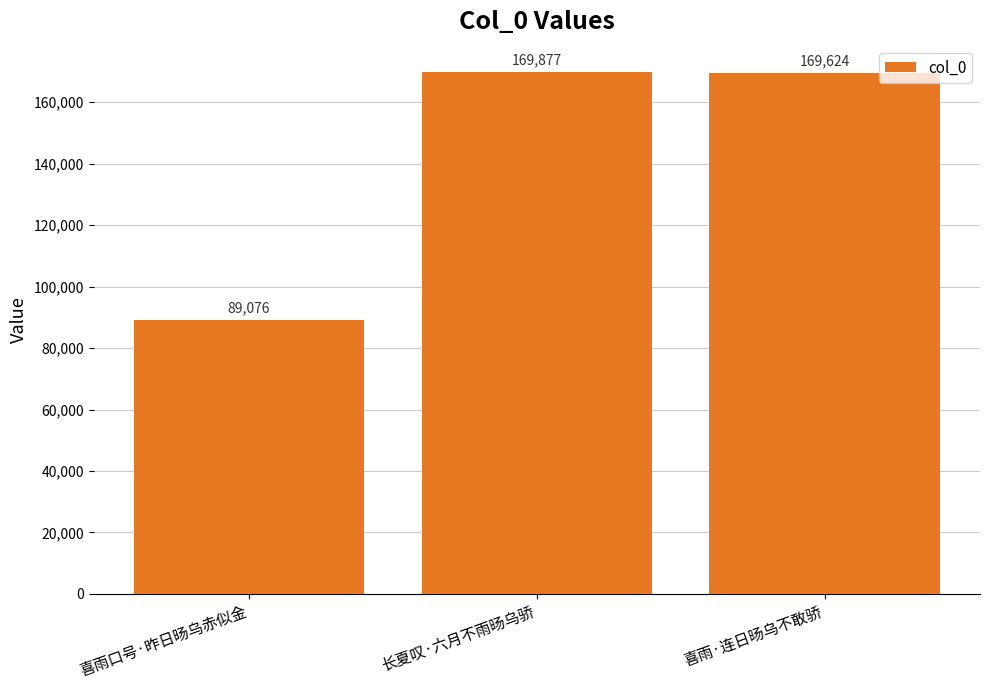

How many bars are there in total?

3